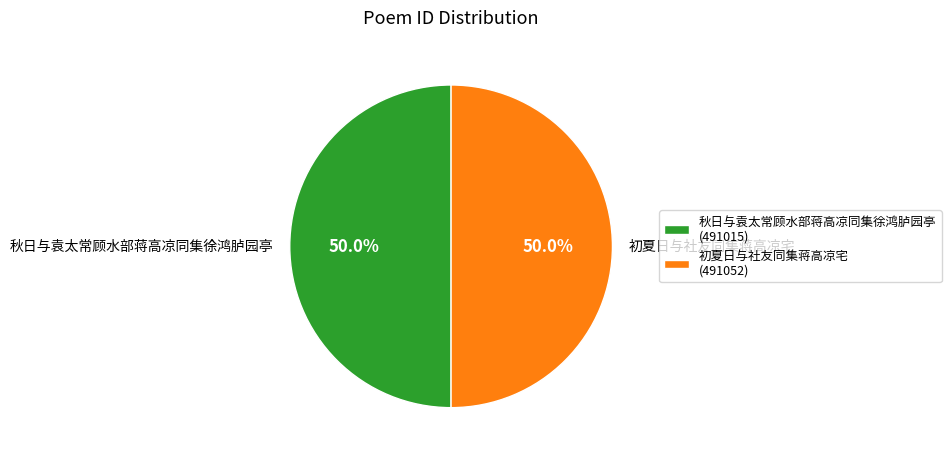

Is it true that 秋日与袁太常顾水部蒋高凉同集徐鸿胪园亭 is 50% of the pie?

True